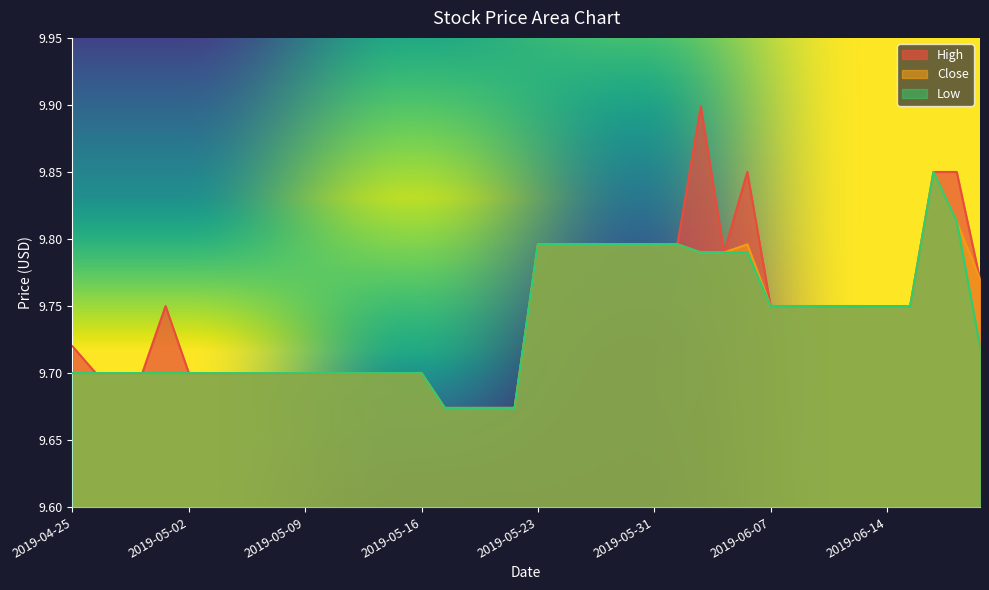

At which label does Low reach its peak?

2019-06-18